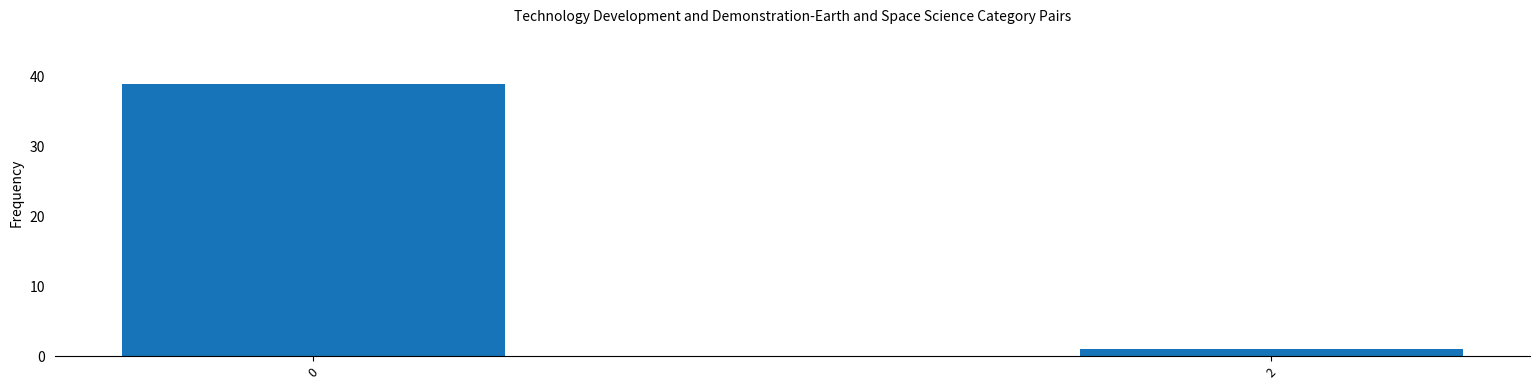

List the labels in order of value, largest first.

0, 2